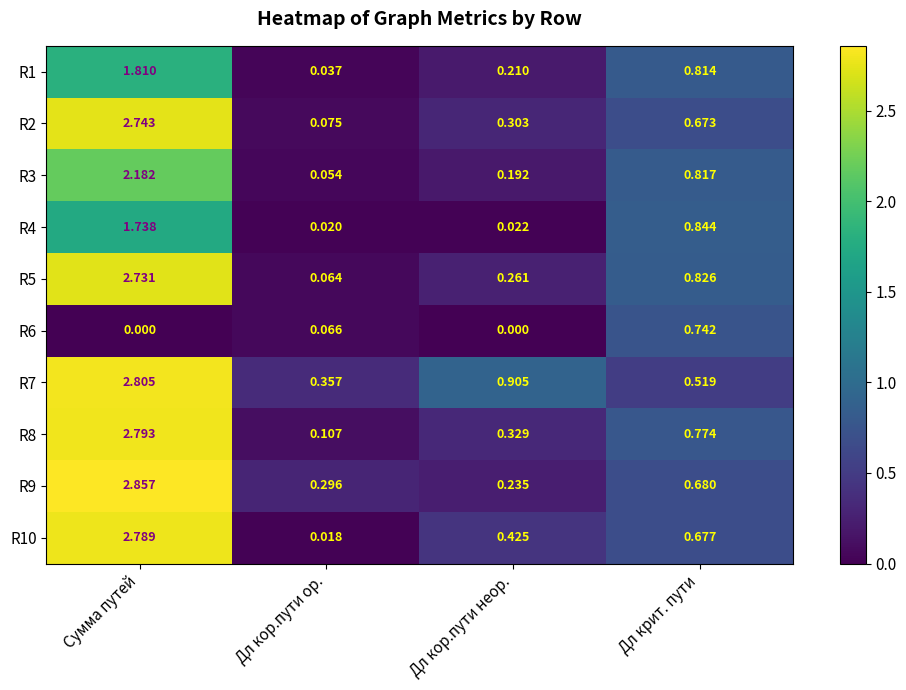

At which label is R3 closest to 1?

Дл крит. пути